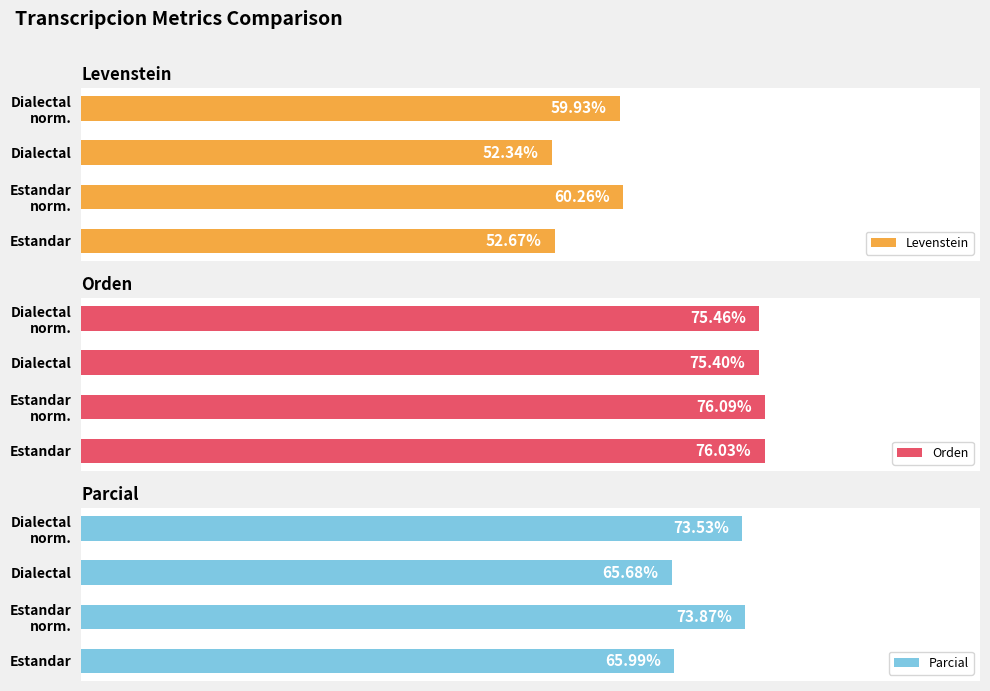

What is the value of the Orden bar at the 3rd from the left?

75.4